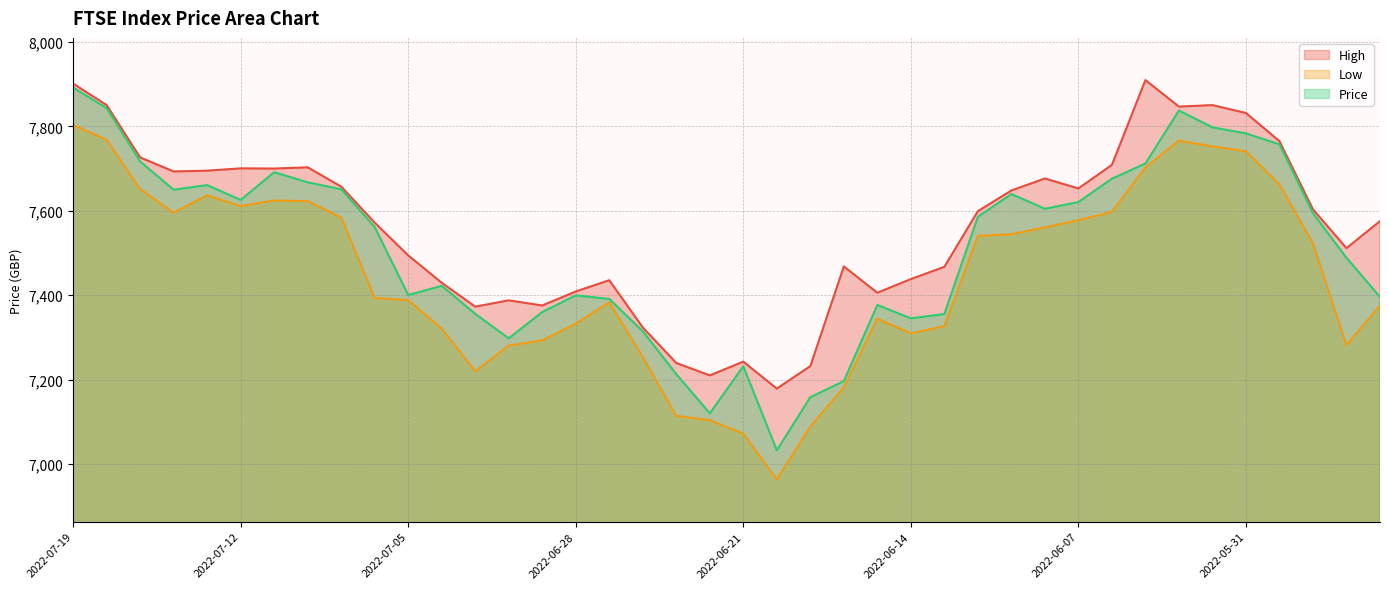

Reading left to right, what are all the values shown in this chart?

High: 2022-07-19=7901.4	2022-07-18=7850.6	2022-07-15=7726.4	2022-07-14=7693.1	2022-07-13=7695.1	2022-07-12=7700.5	2022-07-11=7700.1	2022-07-08=7702.9	2022-07-07=7657.4	2022-07-06=7571.9	2022-07-05=7494.1	2022-07-04=7429.4	2022-07-01=7372.7	2022-06-30=7387.6	2022-06-29=7375.4	2022-06-28=7408.7	2022-06-27=7435.4	2022-06-24=7323.4	2022-06-23=7239.1	2022-06-22=7209.8	2022-06-21=7242.4	2022-06-20=7178.5	2022-06-17=7231.8	2022-06-16=7468.1	2022-06-15=7405.6	2022-06-14=7438.1	2022-06-13=7467.1	2022-06-10=7599.1	2022-06-09=7648.1	2022-06-08=7676.5	2022-06-07=7652.9	2022-06-06=7708.8	2022-06-03=7909.8	2022-06-02=7846.9	2022-06-01=7850.4	2022-05-31=7831.8	2022-05-30=7764.9	2022-05-27=7603.4	2022-05-26=7511.4	2022-05-25=7575.4
Low: 2022-07-19=7803.6	2022-07-18=7768.1	2022-07-15=7651.4	2022-07-14=7595.4	2022-07-13=7636.7	2022-07-12=7610.9	2022-07-11=7624.4	2022-07-08=7622.8	2022-07-07=7584.0	2022-07-06=7393.3	2022-07-05=7388.2	2022-07-04=7320.9	2022-07-01=7219.2	2022-06-30=7280.4	2022-06-29=7292.8	2022-06-28=7332.4	2022-06-27=7382.9	2022-06-24=7253.8	2022-06-23=7113.6	2022-06-22=7103.7	2022-06-21=7071.7	2022-06-20=6963.1	2022-06-17=7088.2	2022-06-16=7181.3	2022-06-15=7344.1	2022-06-14=7309.4	2022-06-13=7326.6	2022-06-10=7540.4	2022-06-09=7544.4	2022-06-08=7560.6	2022-06-07=7577.6	2022-06-06=7597.4	2022-06-03=7702.4	2022-06-02=7766.2	2022-06-01=7752.4	2022-05-31=7741.2	2022-05-30=7662.5	2022-05-27=7522.8	2022-05-26=7281.8	2022-05-25=7374.9
Price: 2022-07-19=7891.9	2022-07-18=7843.5	2022-07-15=7716.8	2022-07-14=7649.9	2022-07-13=7660.9	2022-07-12=7625.8	2022-07-11=7691.4	2022-07-08=7667.4	2022-07-07=7651.0	2022-07-06=7561.3	2022-07-05=7400.3	2022-07-04=7422.0	2022-07-01=7355.6	2022-06-30=7297.6	2022-06-29=7359.9	2022-06-28=7399.4	2022-06-27=7391.0	2022-06-24=7314.4	2022-06-23=7212.9	2022-06-22=7119.7	2022-06-21=7231.6	2022-06-20=7032.3	2022-06-17=7158.1	2022-06-16=7196.1	2022-06-15=7376.6	2022-06-14=7345.1	2022-06-13=7355.3	2022-06-10=7585.6	2022-06-09=7639.7	2022-06-08=7604.8	2022-06-07=7620.6	2022-06-06=7676.0	2022-06-03=7711.9	2022-06-02=7837.6	2022-06-01=7797.8	2022-05-31=7783.4	2022-05-30=7757.4	2022-05-27=7594.1	2022-05-26=7488.6	2022-05-25=7395.7